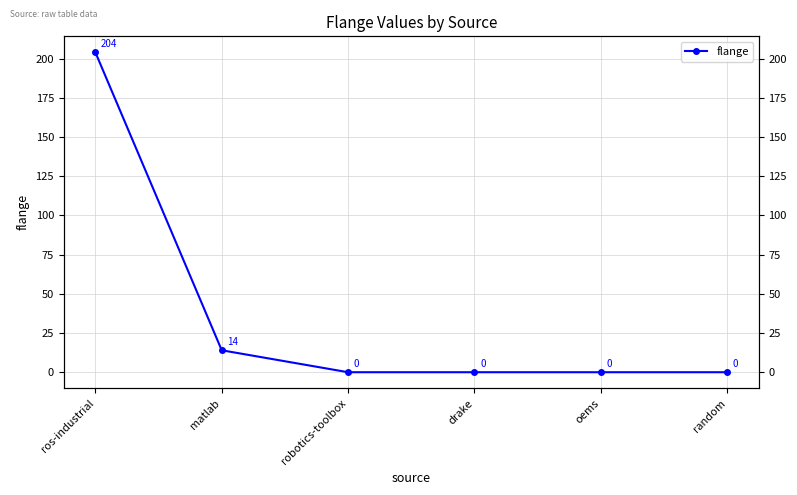

What is the average value?

36